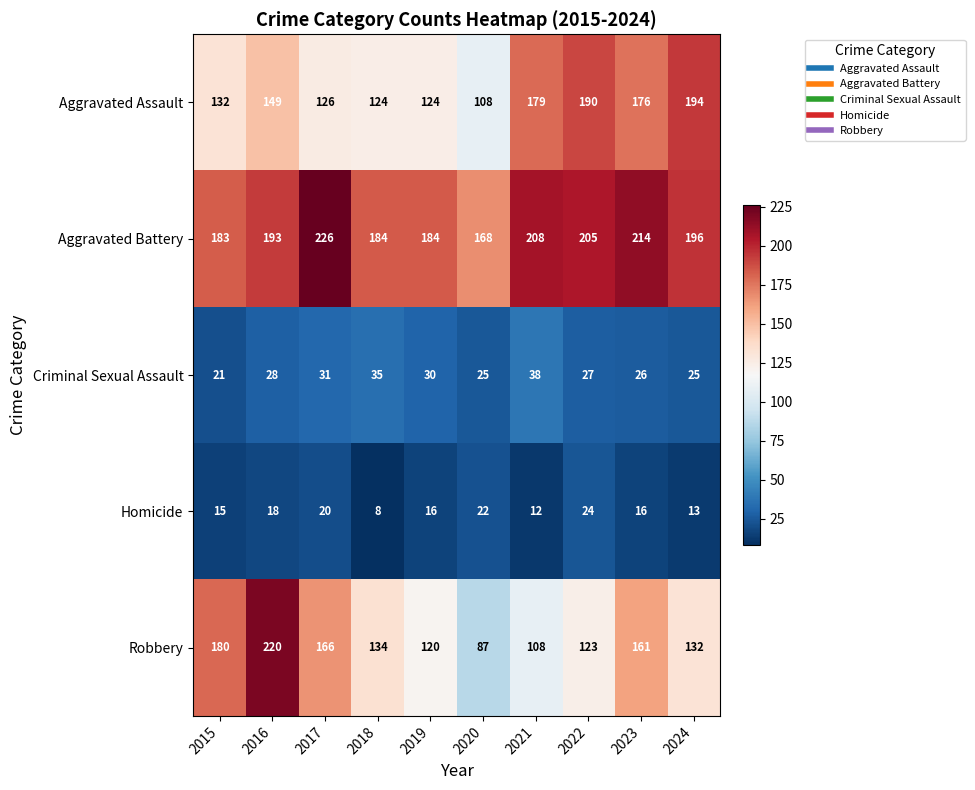

The value of Homicide at 2015 is 10. True or false?

False